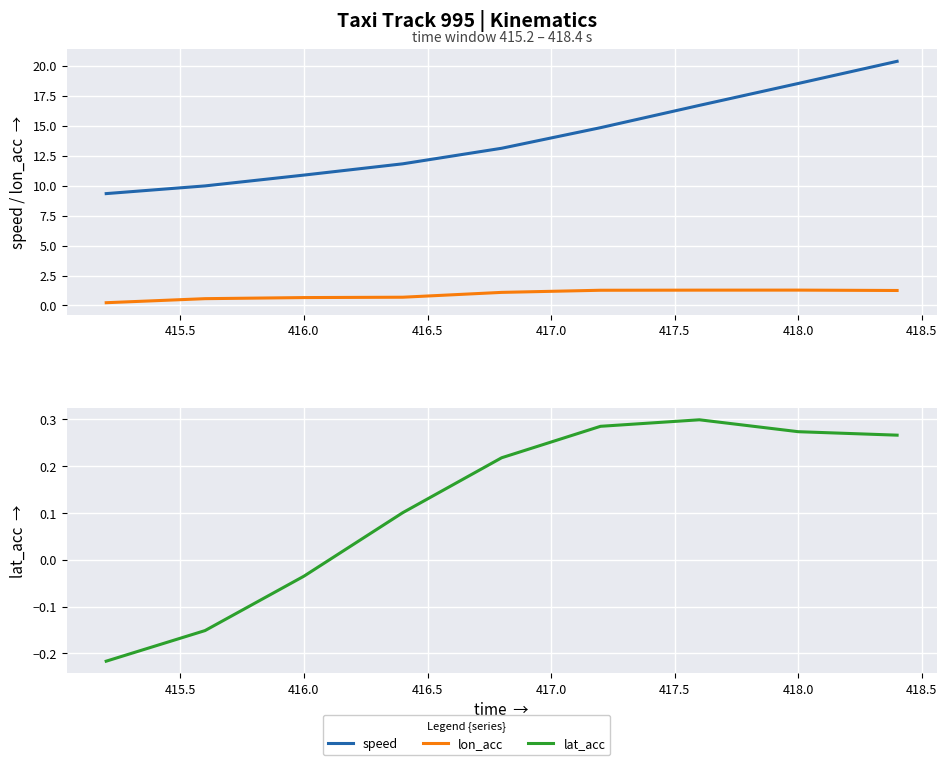

True or false: speed and lat_acc cross at least once.

False